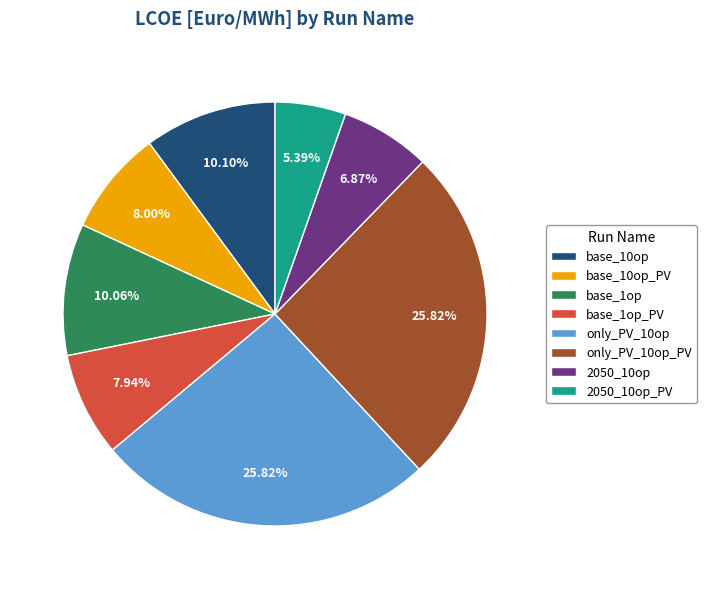

The only_PV_10op_PV slice represents 26% of the pie. True or false?

True